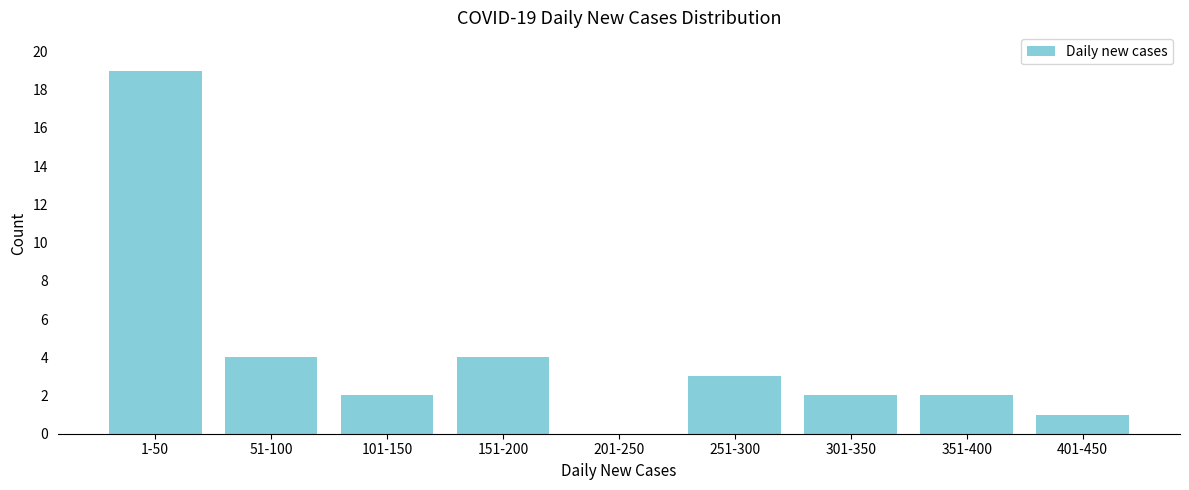

Reading left to right, transcribe all the data shown in this chart.

1-50=19	51-100=4	101-150=2	151-200=4	201-250=0	251-300=3	301-350=2	351-400=2	401-450=1